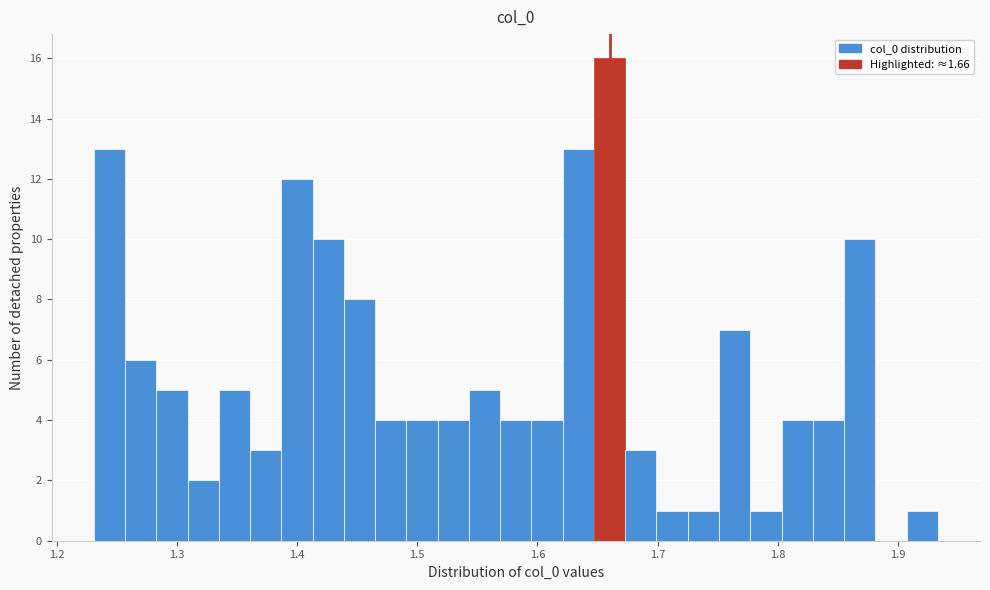

Read against the x-axis, roughly where is the centre of the tallest bar?

1.66